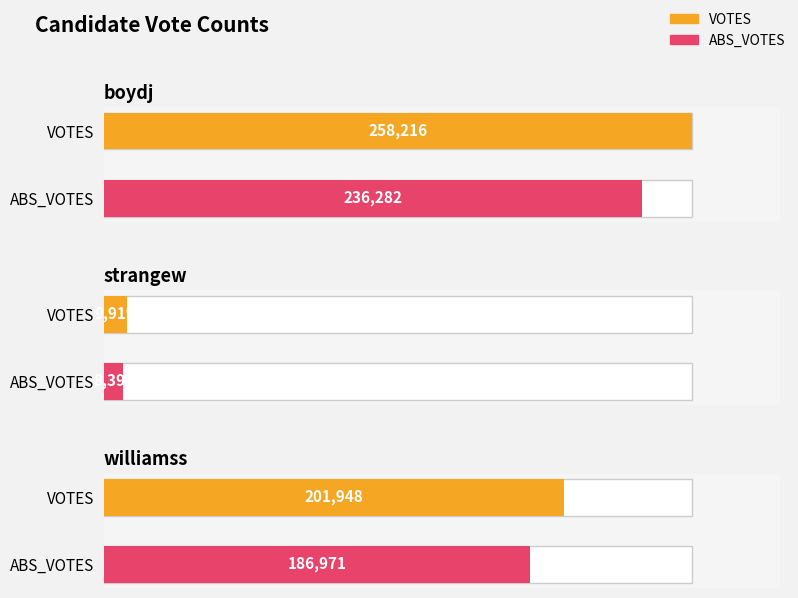

What is the difference between the highest and lowest values at williamss?

14977